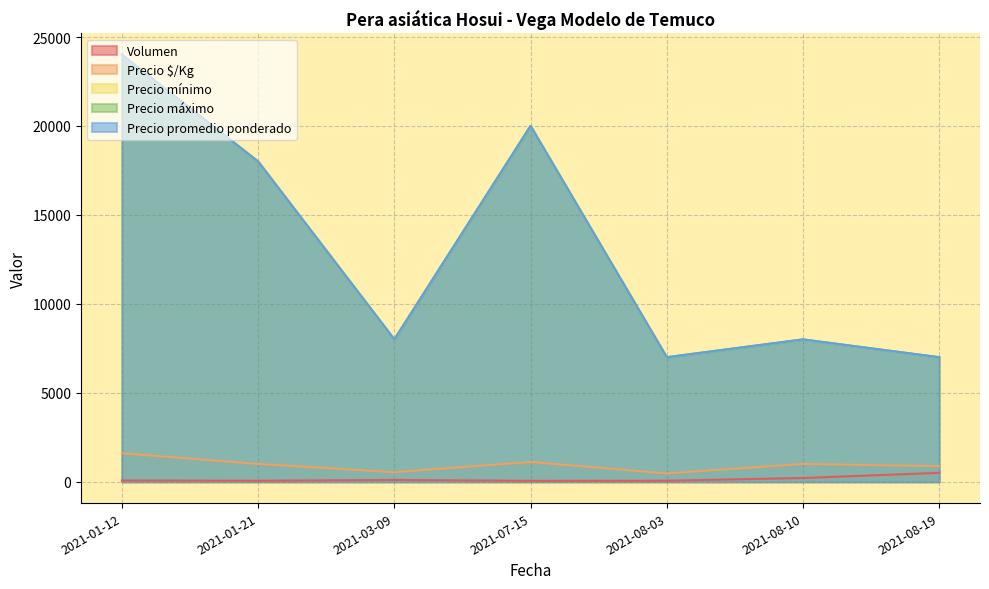

Reading left to right, what are all the values shown in this chart?

Volumen: 70	55	100	50	55	210	500
Precio $/Kg: 1600	1000	533	1111	467	1000	875
Precio mínimo: 24000	18000	8000	20000	7000	8000	7000
Precio máximo: 24000	18000	8000	20000	7000	8000	7000
Precio promedio ponderado: 24000	18000	8000	20000	7000	8000	7000